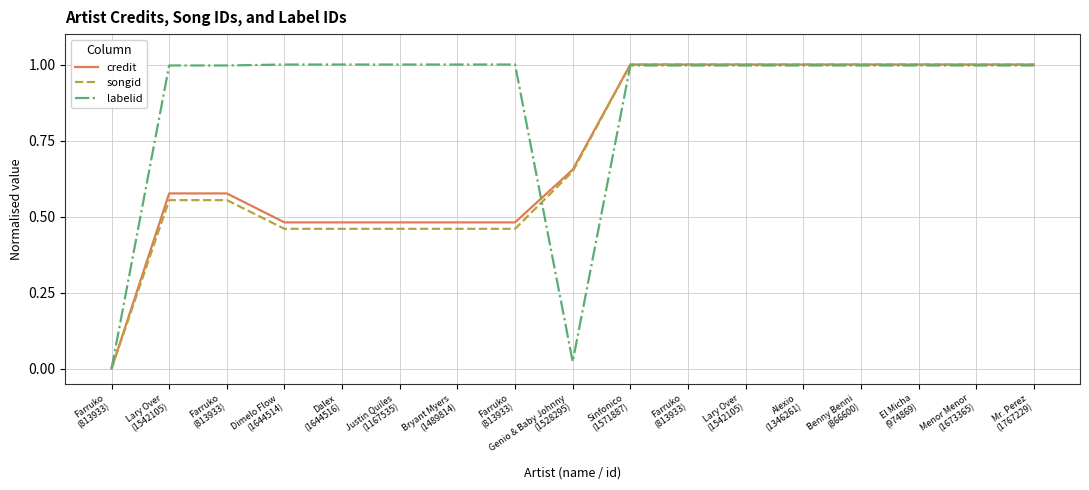

What are all the series names shown in the legend?

credit, songid, labelid